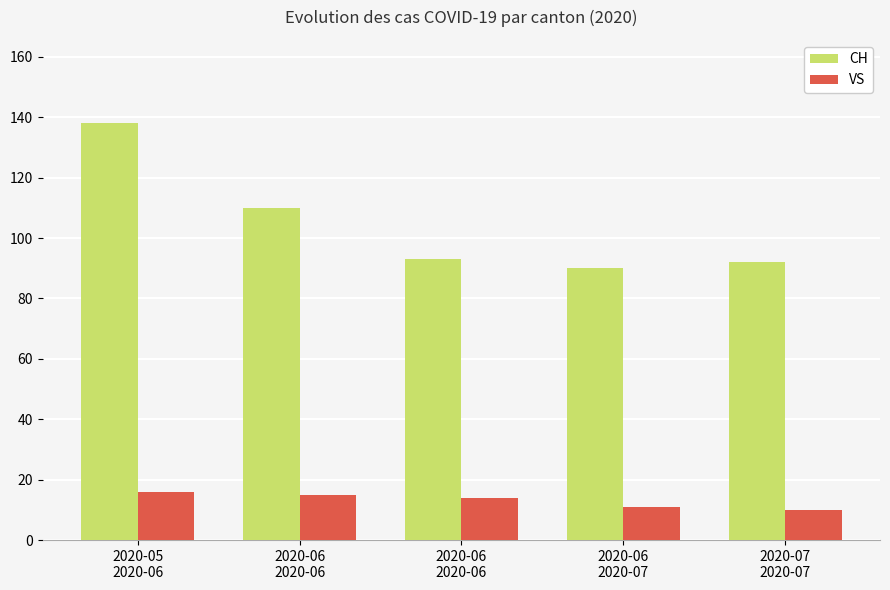

What is the label of the 5th bar from the right?

2020-05
2020-06